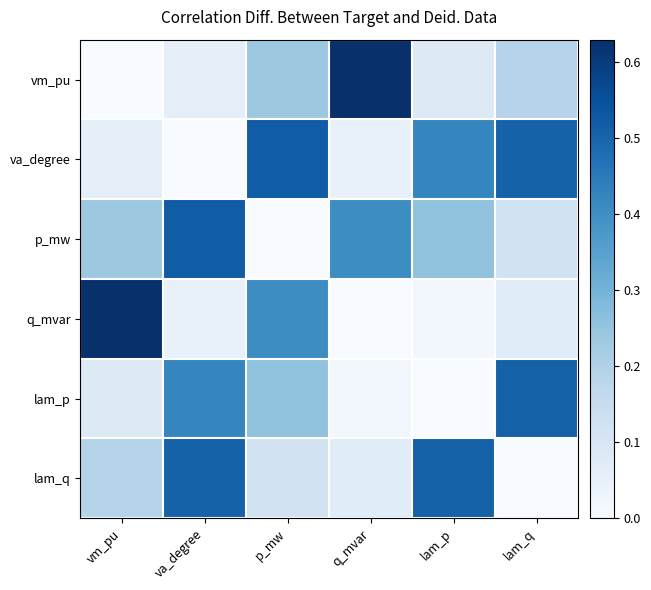

Reading left to right, extract all data points from this chart.

vm_pu: vm_pu=0.0	va_degree=0.1	p_mw=0.2	q_mvar=0.6	lam_p=0.1	lam_q=0.2
va_degree: vm_pu=0.1	va_degree=0.0	p_mw=0.5	q_mvar=0.0	lam_p=0.4	lam_q=0.5
p_mw: vm_pu=0.2	va_degree=0.5	p_mw=0.0	q_mvar=0.4	lam_p=0.3	lam_q=0.1
q_mvar: vm_pu=0.6	va_degree=0.0	p_mw=0.4	q_mvar=0.0	lam_p=0.0	lam_q=0.1
lam_p: vm_pu=0.1	va_degree=0.4	p_mw=0.3	q_mvar=0.0	lam_p=0.0	lam_q=0.5
lam_q: vm_pu=0.2	va_degree=0.5	p_mw=0.1	q_mvar=0.1	lam_p=0.5	lam_q=0.0